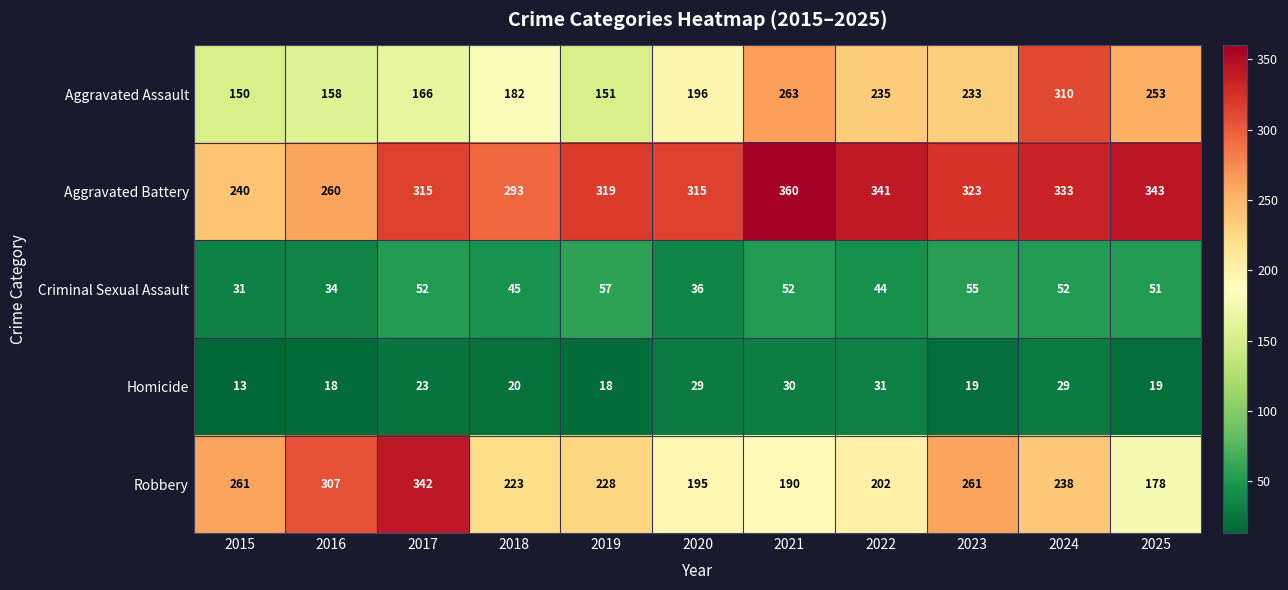

Rank the series by their maximum value, from lowest to highest.

Homicide, Criminal Sexual Assault, Aggravated Assault, Robbery, Aggravated Battery